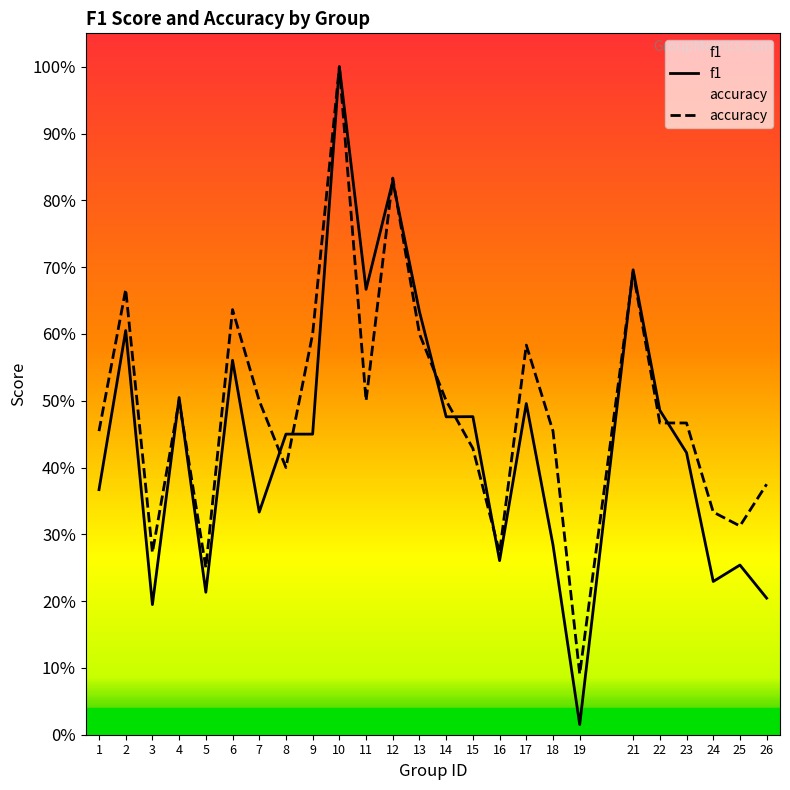

What is the value of the accuracy point at the 21st from the left?

0.5